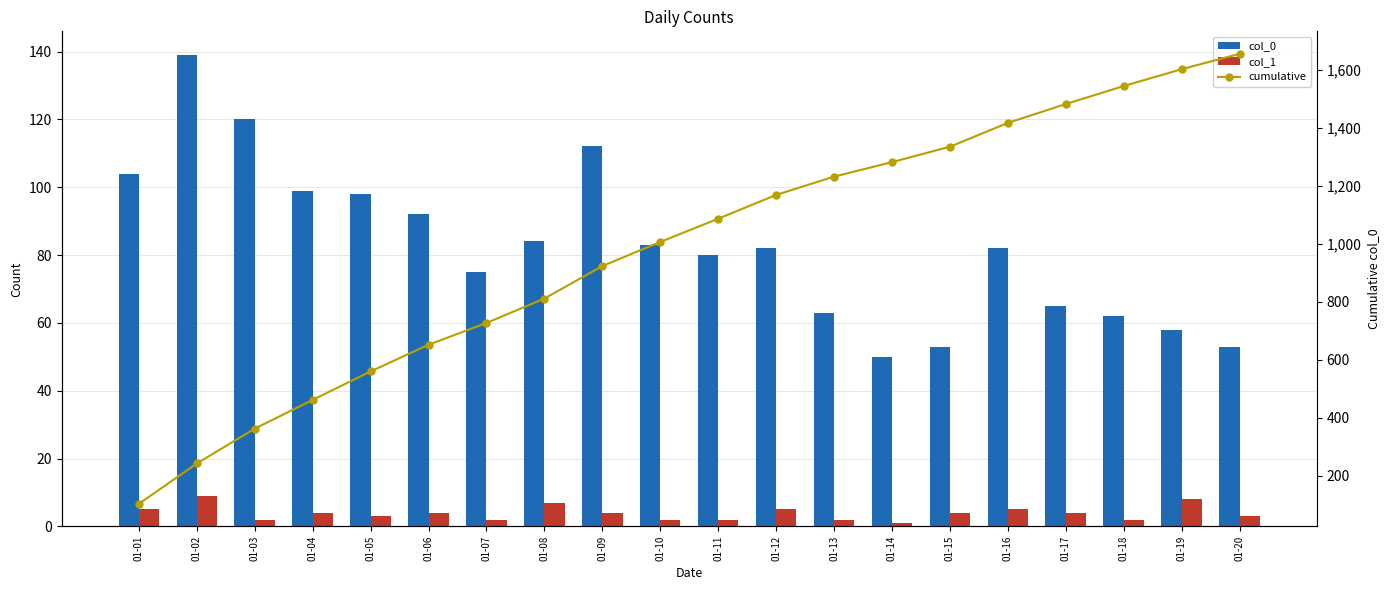

At how many categories does at least one series exceed 834?

12